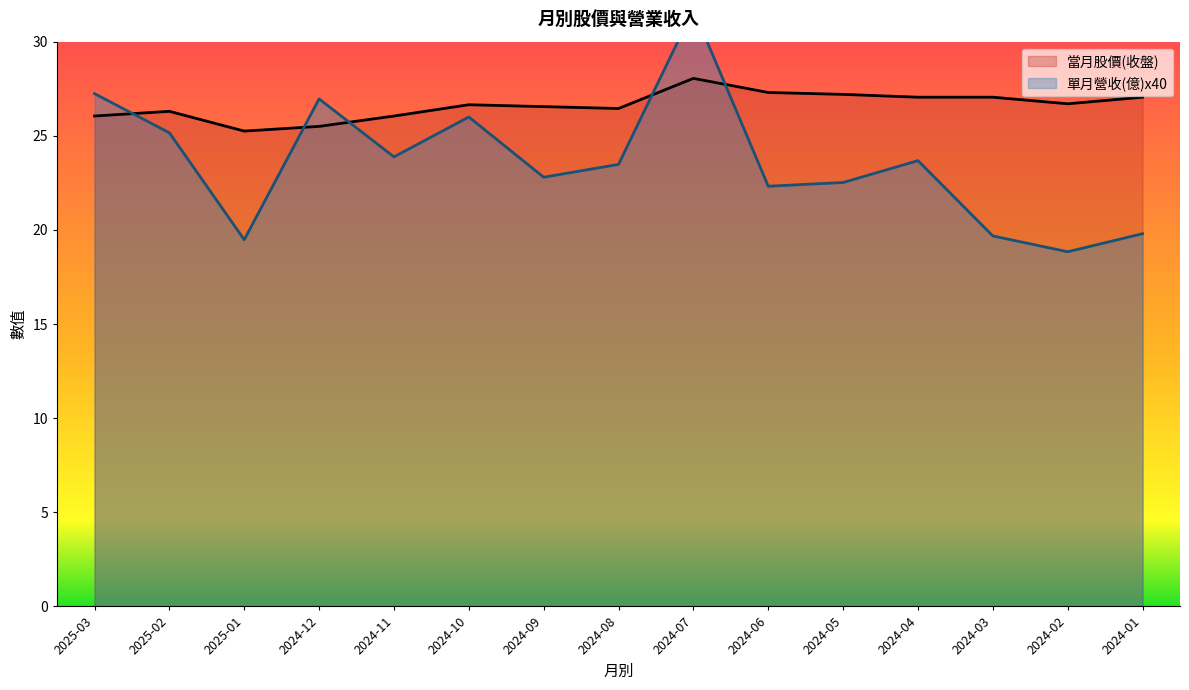

At how many categories does at least one series exceed 24?

15